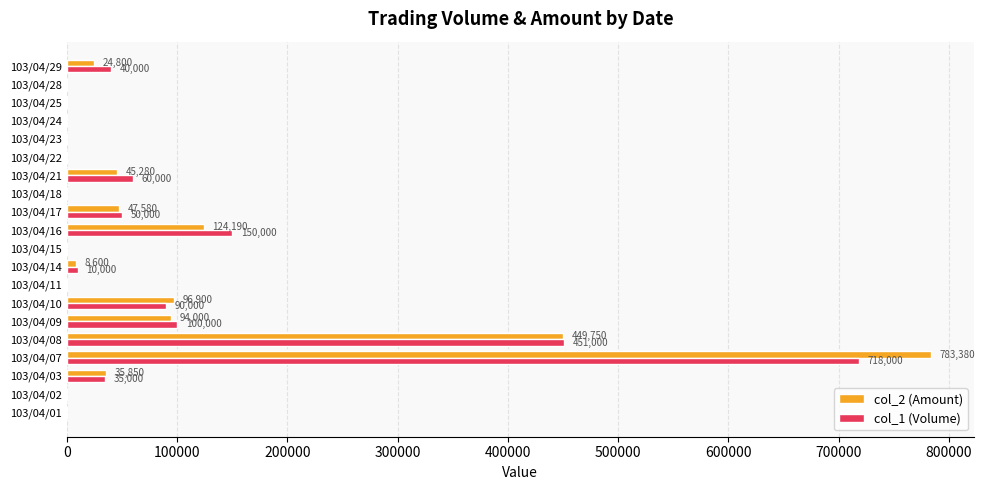

Where is col_2 (Amount) nearest to the value 391690?

103/04/08